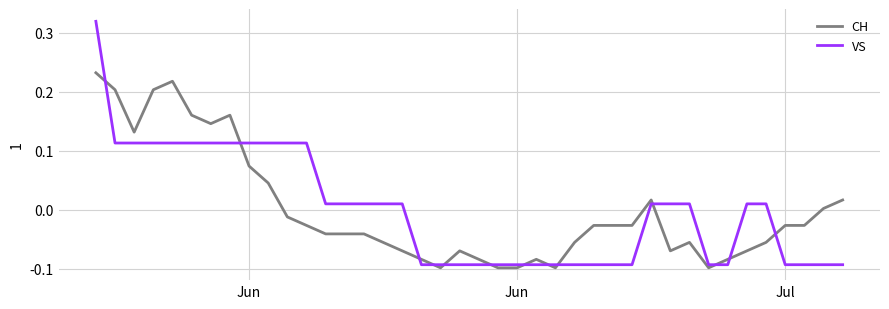

Which series has the widest spread of values?

VS